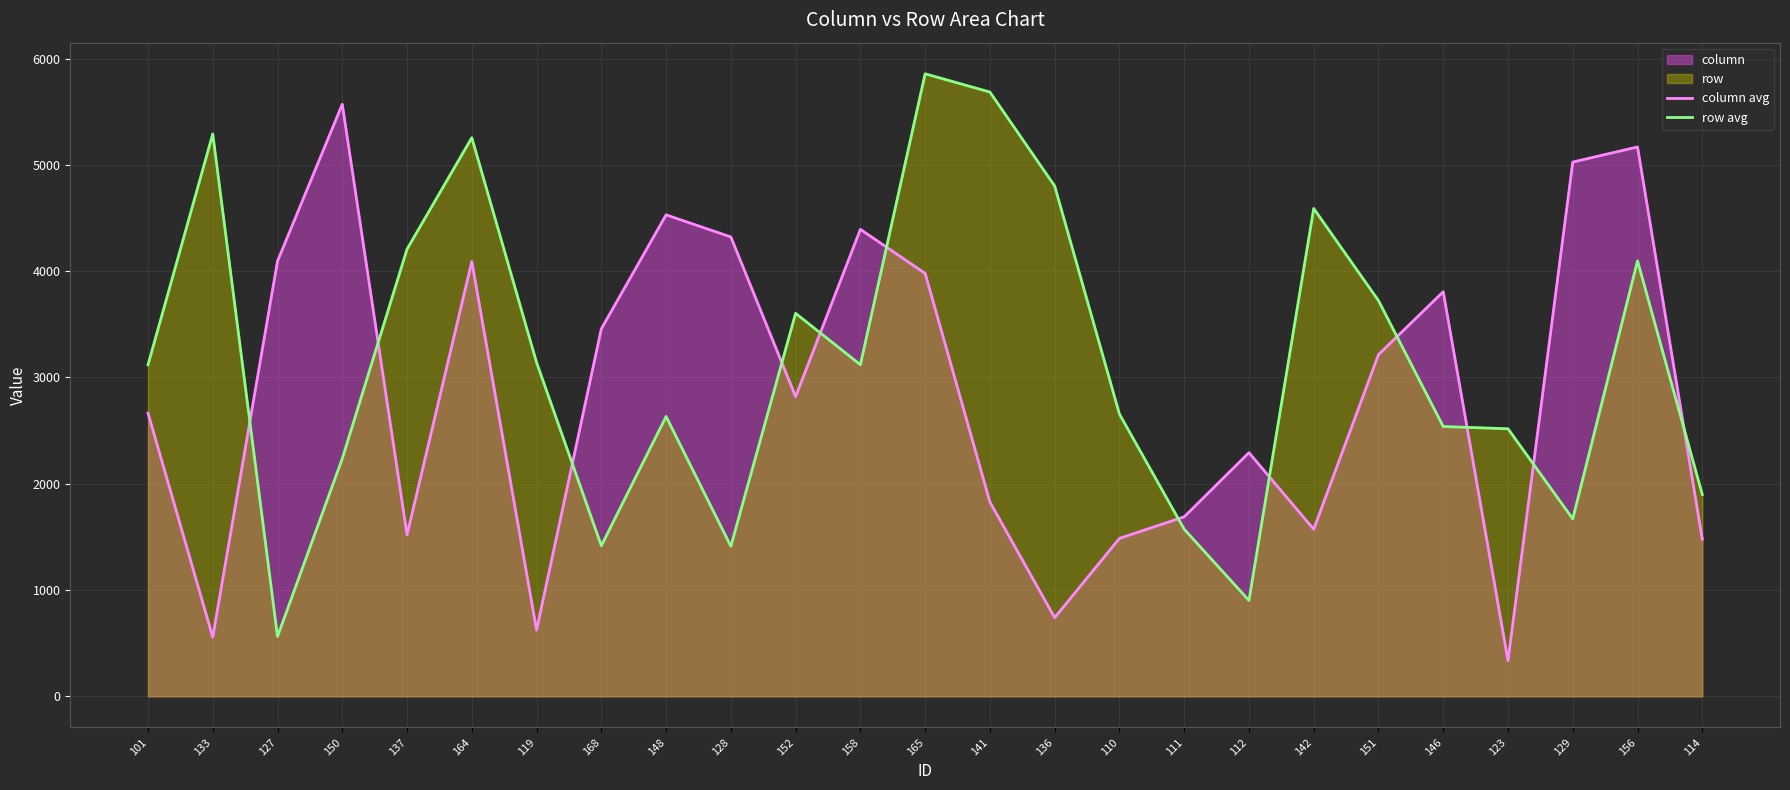

What is the maximum value for row avg?

5856.8